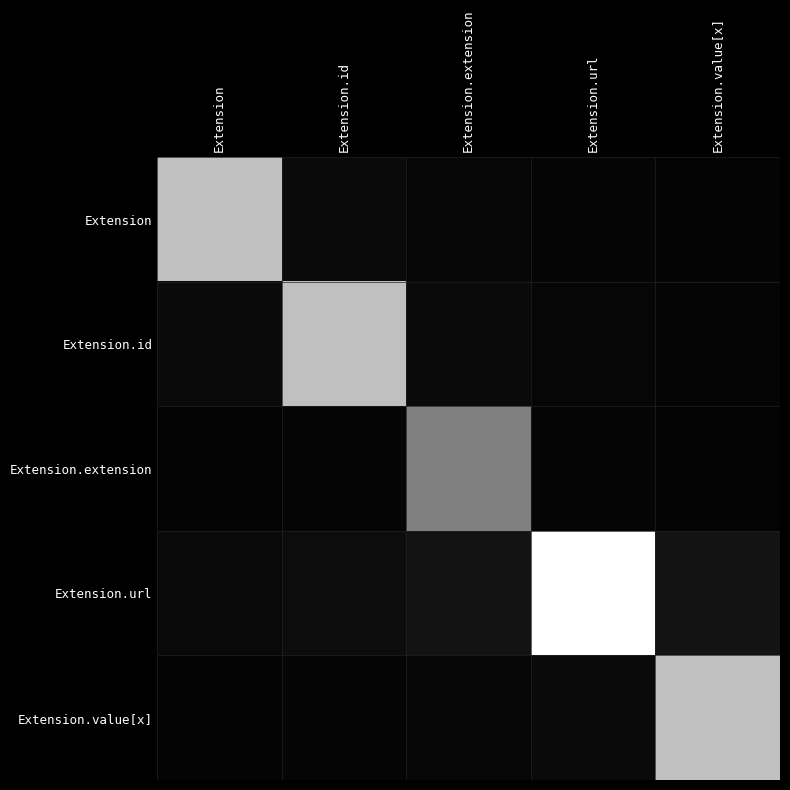

List the series in order of their peak value, highest first.

Extension.url, Extension, Extension.id, Extension.value[x], Extension.extension